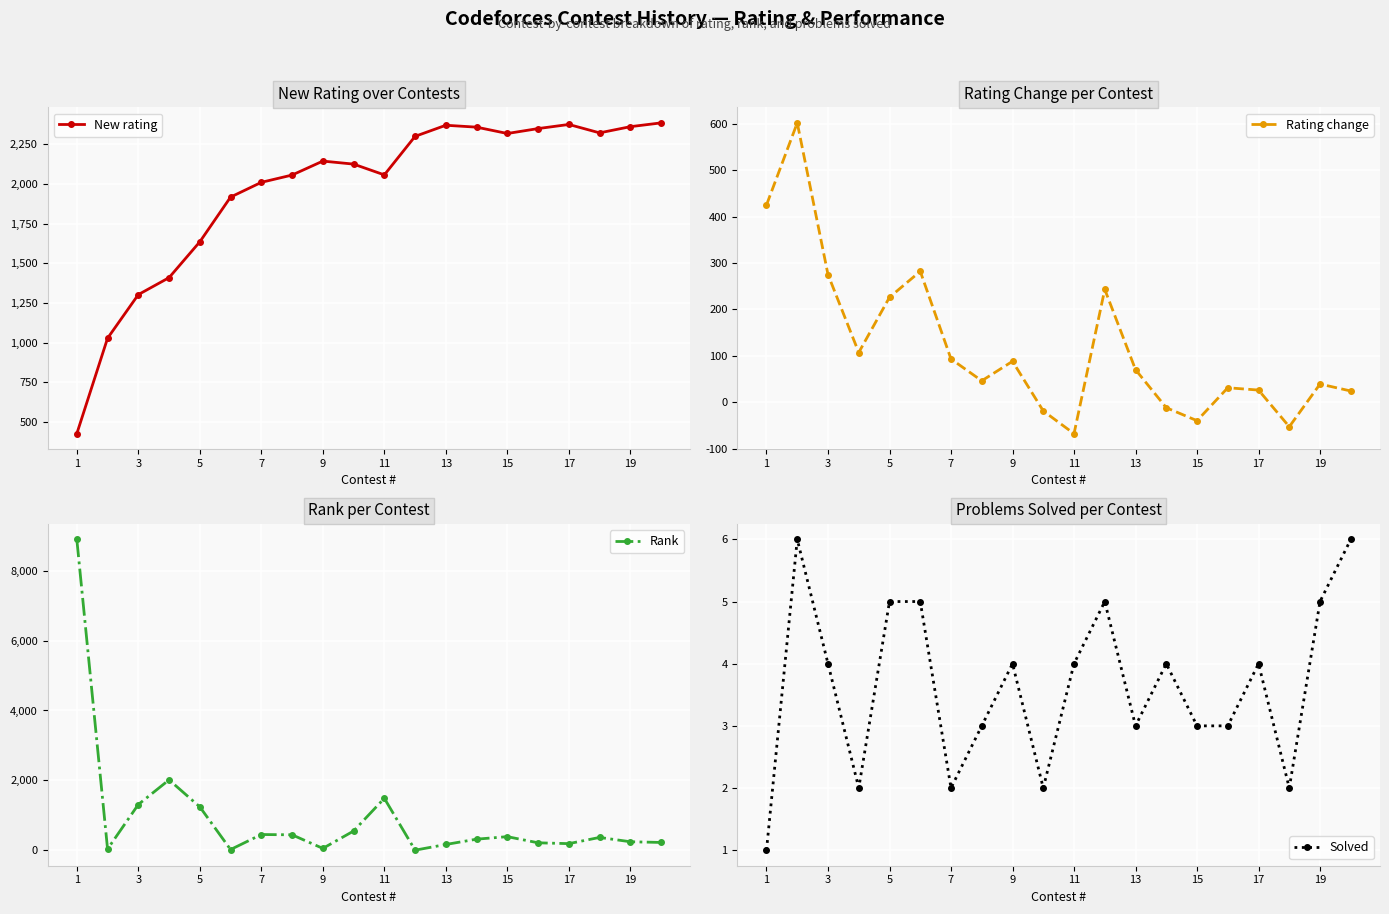

What is the minimum value for New rating?

425